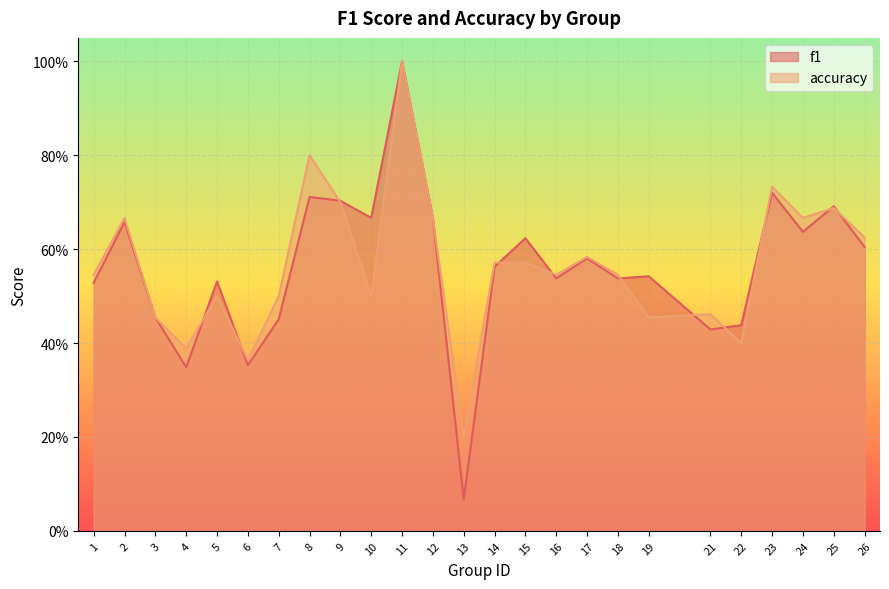

Reading right to left, transcribe all the data shown in this chart.

f1: 0.6	0.7	0.6	0.7	0.4	0.4	0.5	0.5	0.6	0.5	0.6	0.6	0.1	0.7	1.0	0.7	0.7	0.7	0.5	0.4	0.5	0.3	0.5	0.7	0.5
accuracy: 0.6	0.7	0.7	0.7	0.4	0.5	0.5	0.5	0.6	0.5	0.6	0.6	0.2	0.7	1.0	0.5	0.7	0.8	0.5	0.4	0.5	0.4	0.5	0.7	0.5